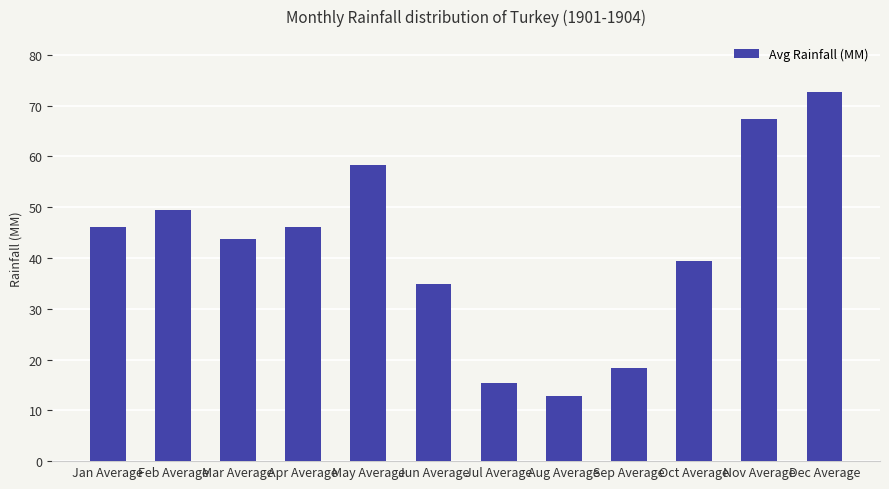

What is the sum of the values at Oct Average and Nov Average?

106.6